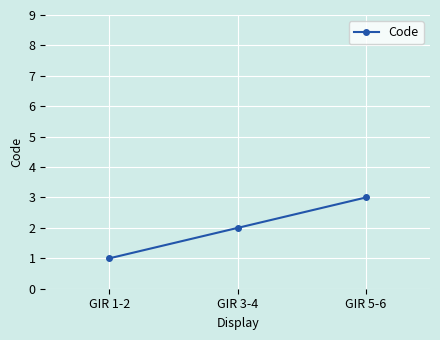

Count the values in the range 1 to 3.

3